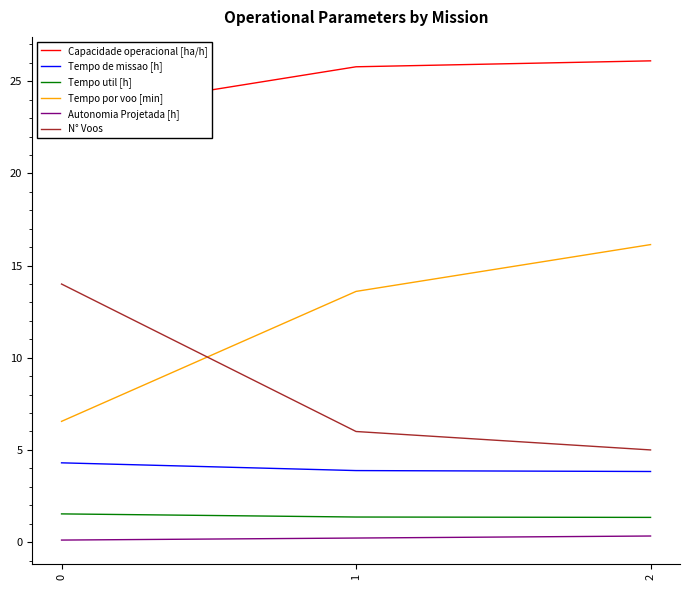

True or false: Capacidade operacional [ha/h] has a value of 39.3 at 0.

False